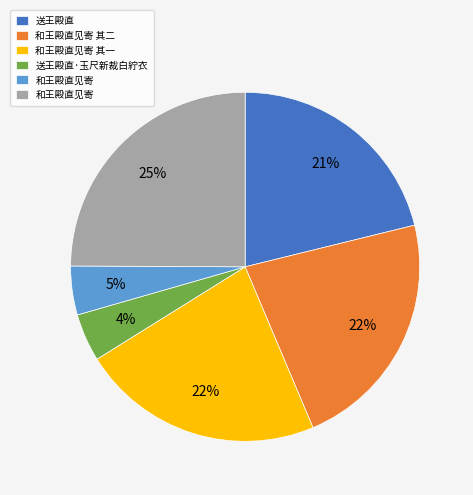

To the nearest percent, what is the average slice percentage?

17%